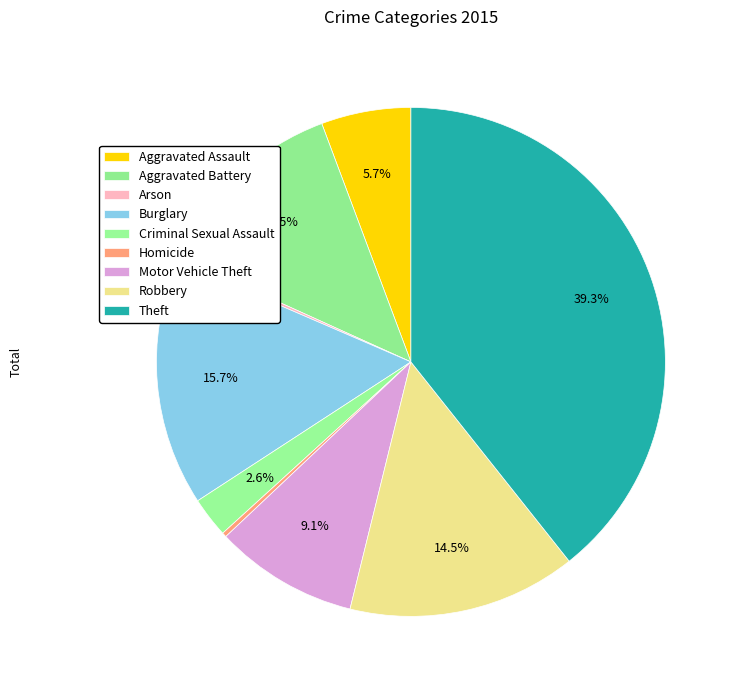

Count the number of slices in the pie.

9